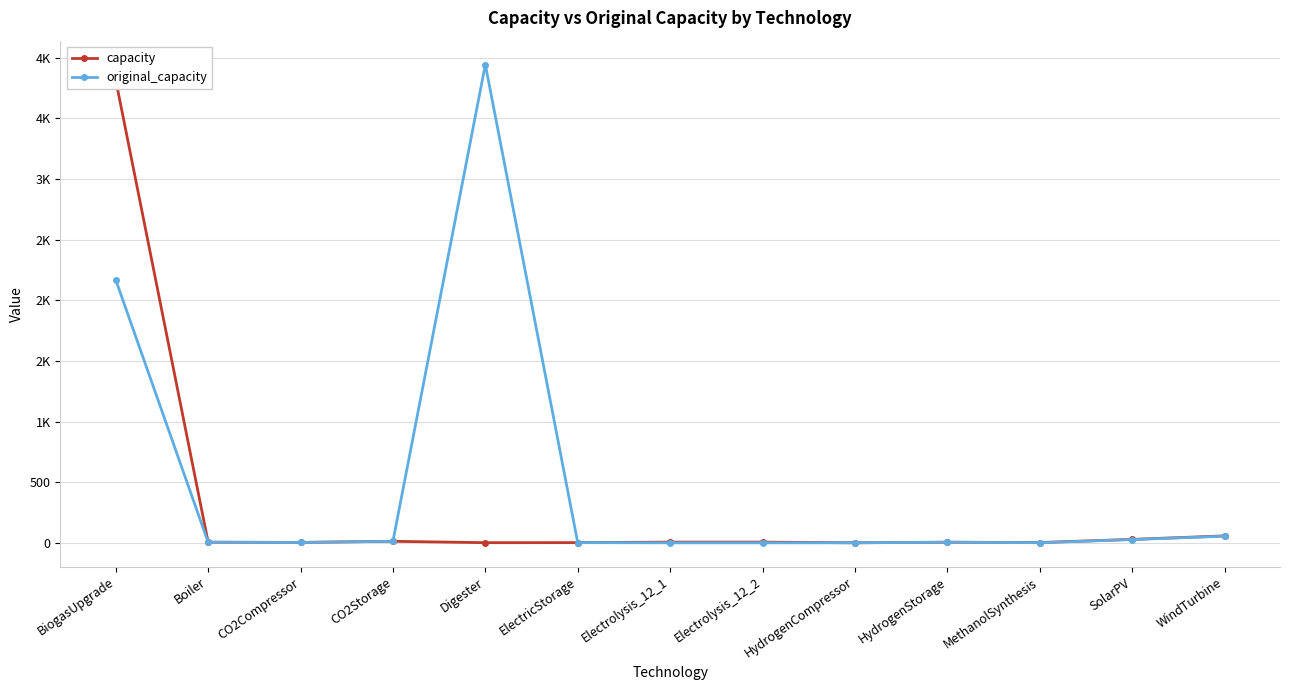

How many lines are shown in the chart?

2